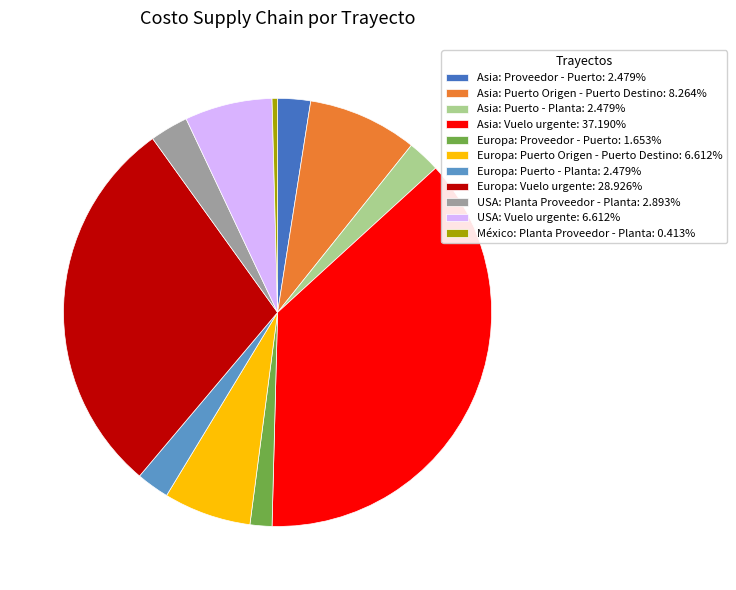

Do Asia: Puerto Origen - Puerto Destino and Asia: Puerto - Planta together represent more than half of the pie?

No